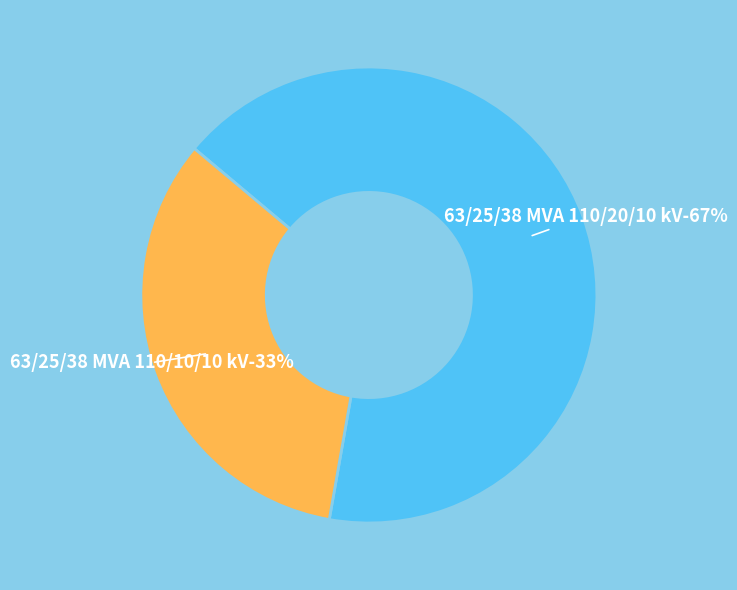

Count the number of slices in the pie.

2